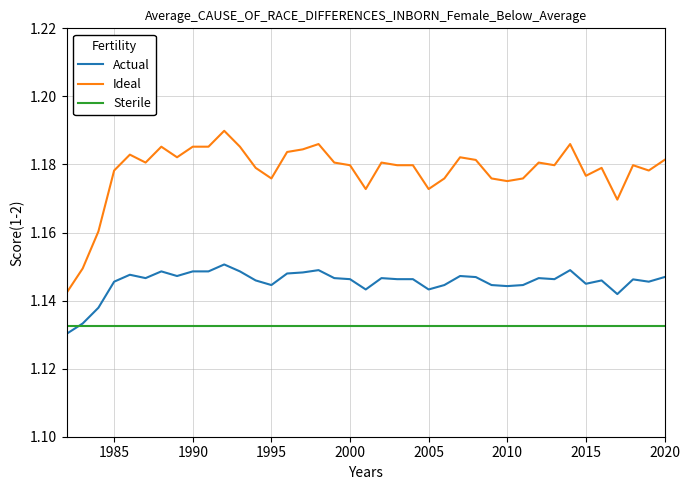

Rank the series by their average value, from lowest to highest.

Sterile, Actual, Ideal